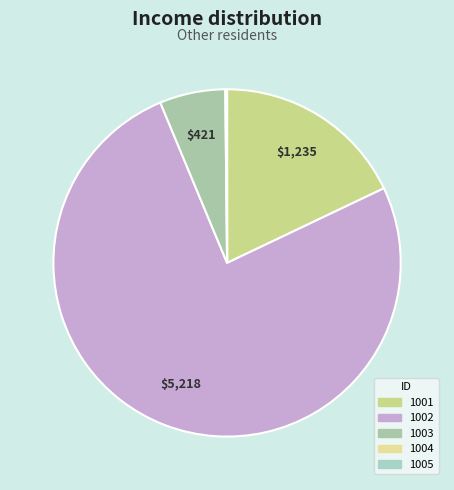

To the nearest percent, what is the difference between the 1003 and 1005 slice percentages?

6%